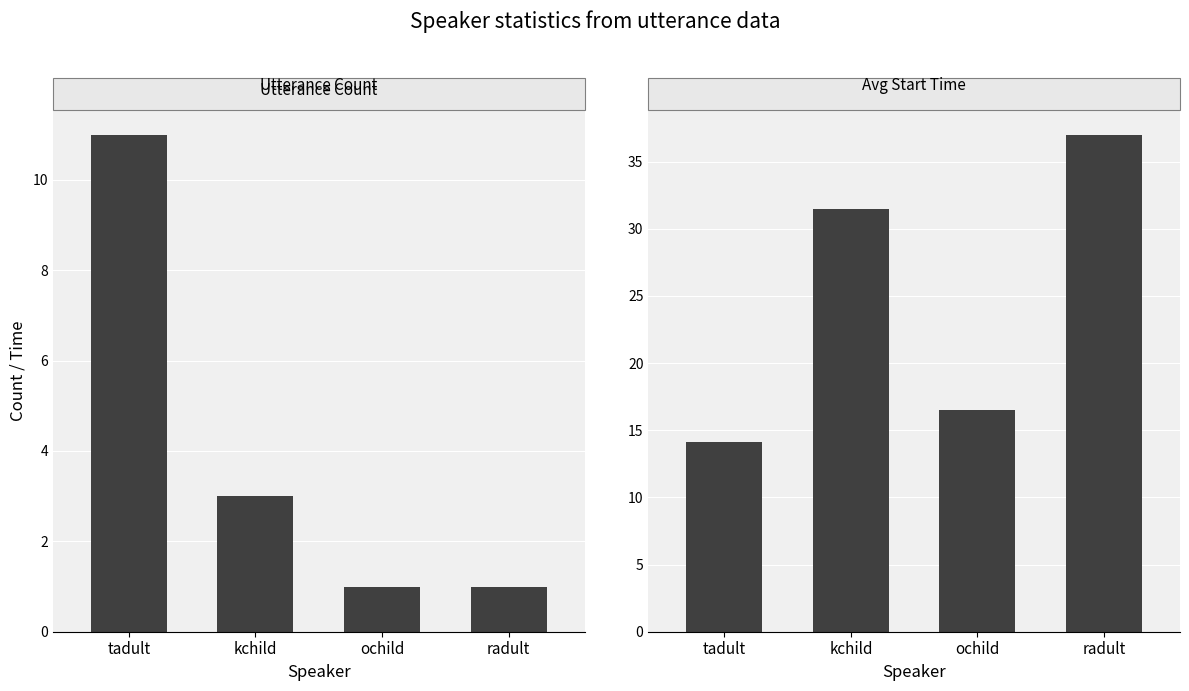

Reading left to right, what are all the values shown in this chart?

utterance_count: tadult=11.0	kchild=3.0	ochild=1.0	radult=1.0
avg_start_time: tadult=14.1	kchild=31.5	ochild=16.5	radult=37.0